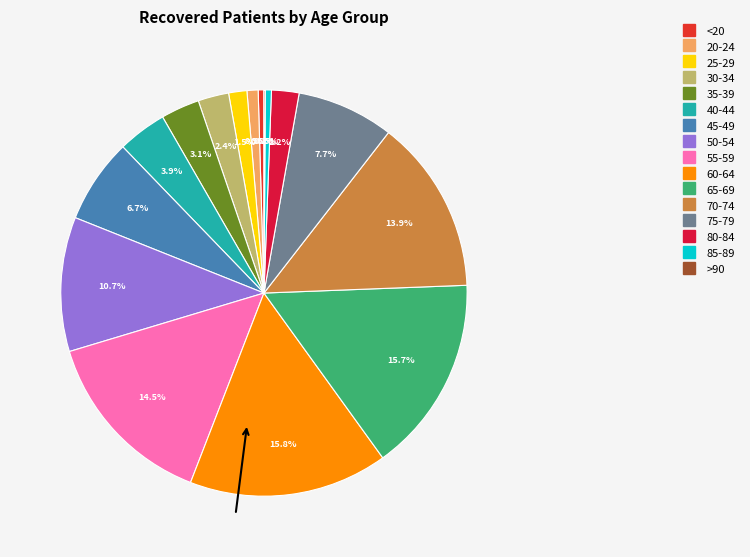

What is the total percentage of 25-29 and 85-89?

1.9%